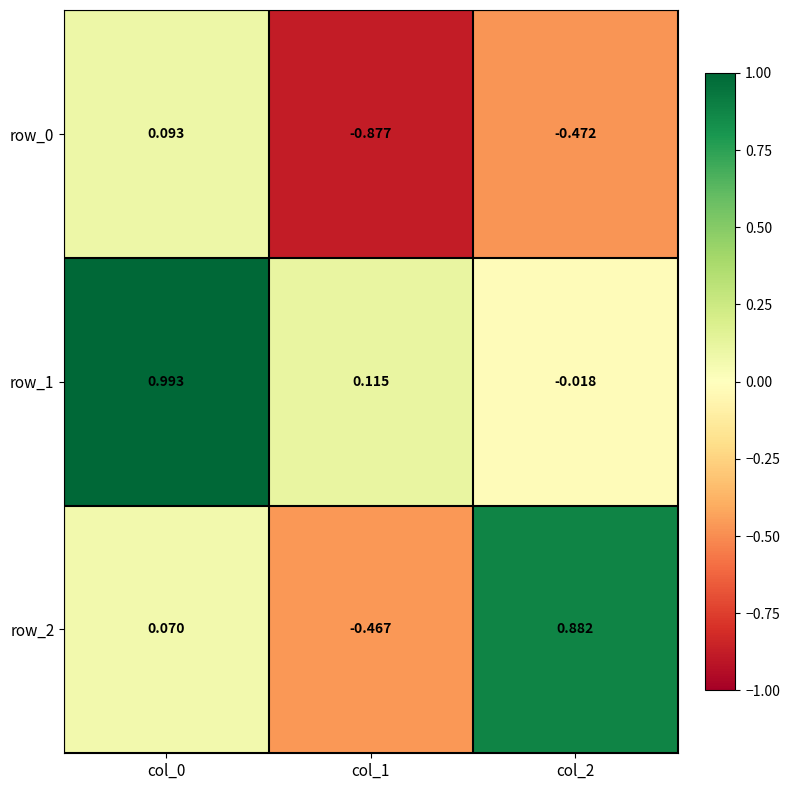

Is the value of row_2 at col_0 greater than the value of row_0 at col_1?

Yes